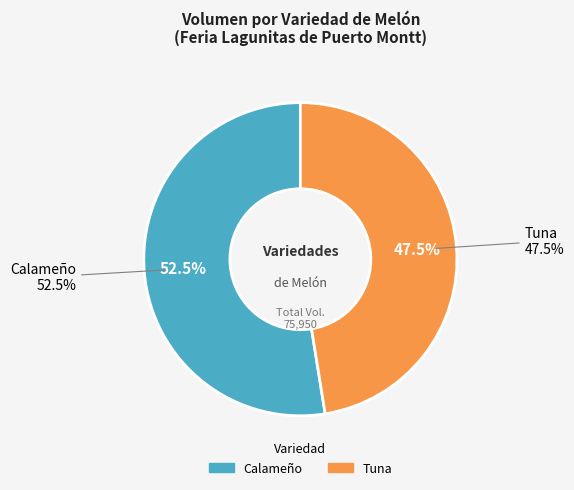

What is the ratio of the value at Calameño to the value at Tuna?

1.1